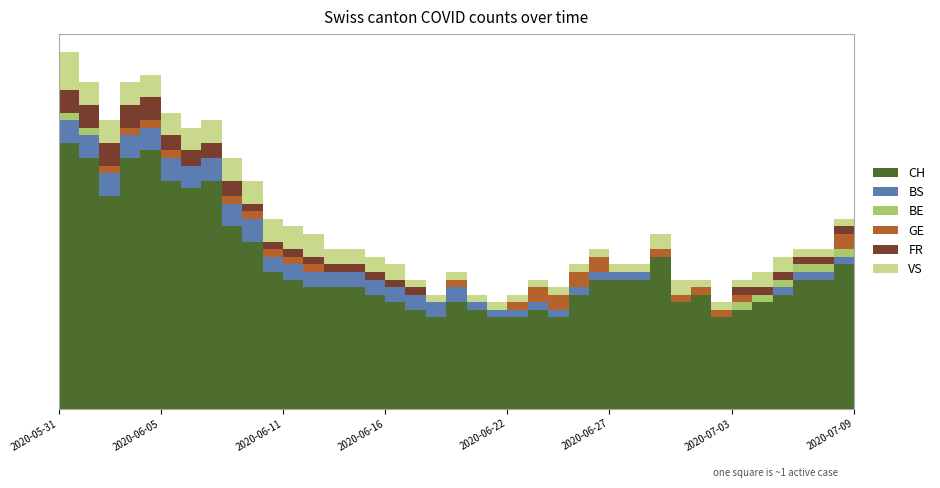

Reading left to right, list all the values displayed in this chart.

CH: 35	33	28	33	34	30	29	30	24	22	18	17	16	16	16	15	14	13	12	14	13	12	12	13	12	15	17	17	17	20	14	15	12	13	14	15	17	17	19	20
BS: 3	3	3	3	3	3	3	3	3	3	2	2	2	2	2	2	2	2	2	2	1	1	1	1	1	1	1	1	1	0	0	0	0	0	0	1	1	1	1	1
BE: 1	1	0	0	0	0	0	0	0	0	0	0	0	0	0	0	0	0	0	0	0	0	0	0	0	0	0	0	0	0	0	0	0	1	1	1	1	1	1	0
GE: 0	0	1	1	1	1	0	0	1	1	1	1	1	0	0	0	0	0	0	1	0	0	1	2	2	2	2	0	0	1	1	1	1	1	0	0	0	0	2	2
FR: 3	3	3	3	3	2	2	2	2	1	1	1	1	1	1	1	1	1	0	0	0	0	0	0	0	0	0	0	0	0	0	0	0	1	1	1	1	1	1	1
VS: 5	3	3	3	3	3	3	3	3	3	3	3	3	2	2	2	2	1	1	1	1	1	1	1	1	1	1	1	1	2	2	1	1	1	2	2	1	1	1	1